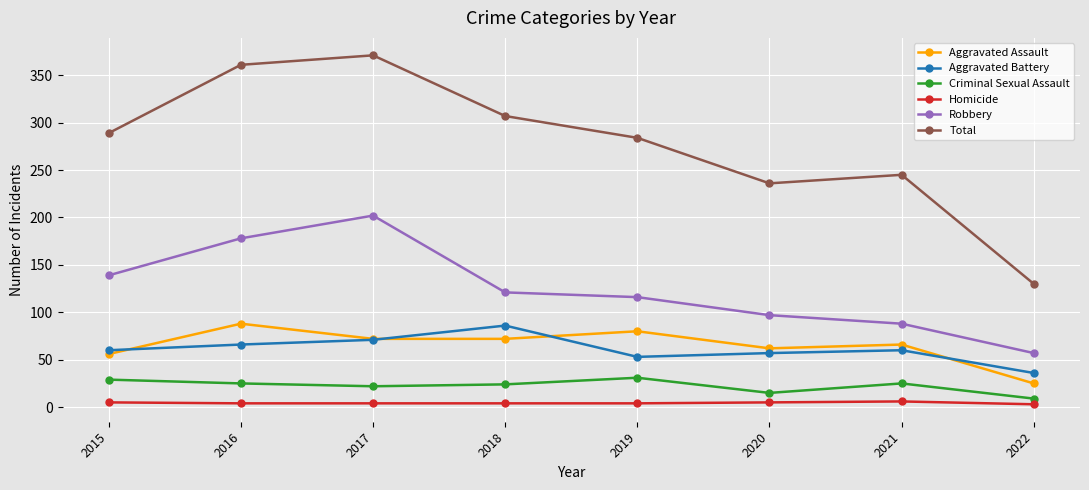

Is the value of Total at 2022 greater than the value of Criminal Sexual Assault at 2015?

Yes